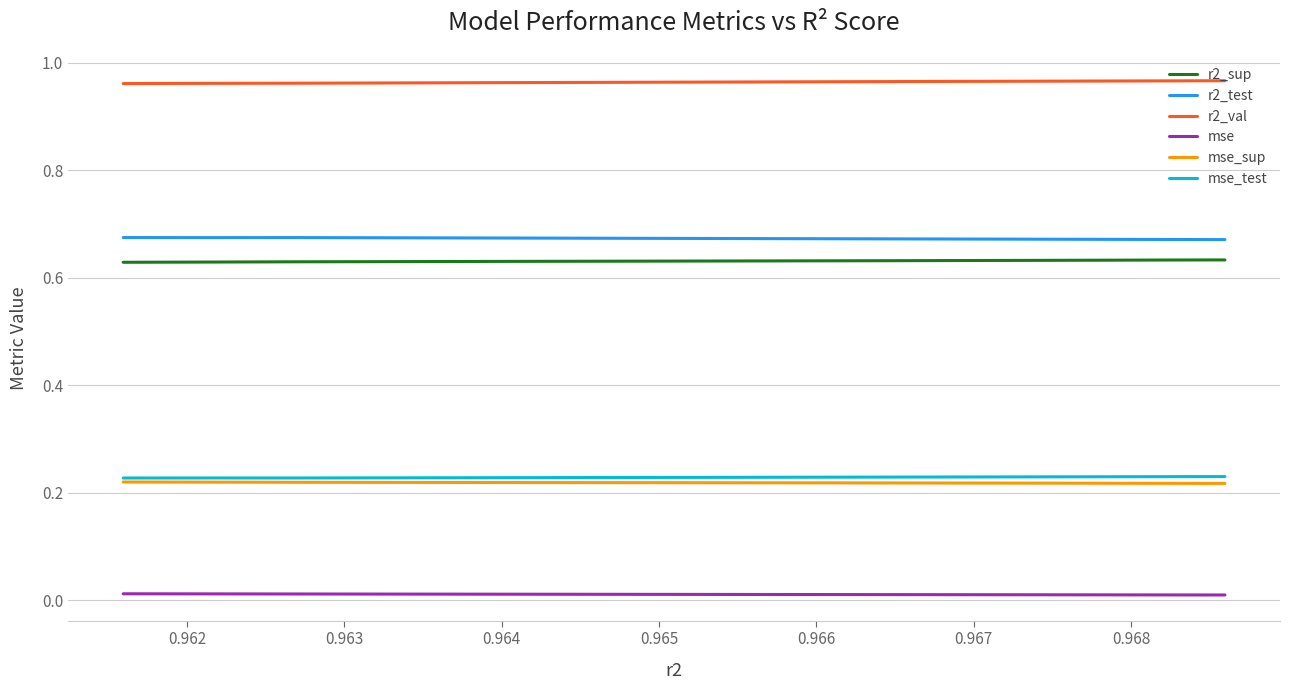

Which series has the largest total across all categories?

r2_val